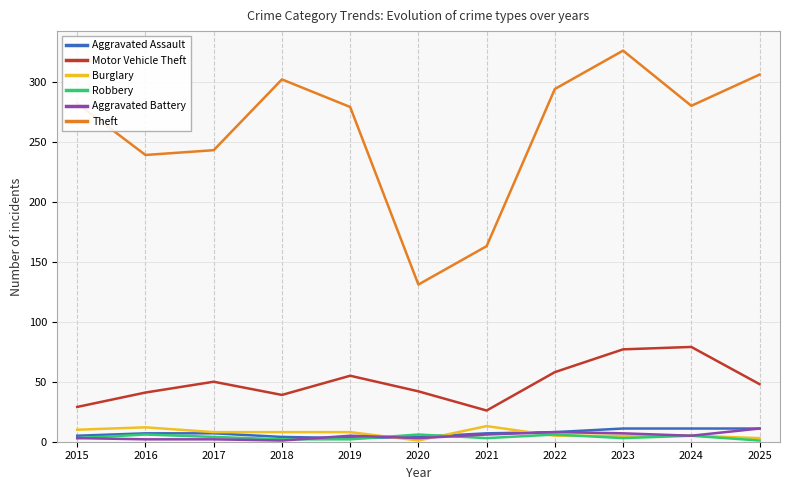

At which category does the chart reach its peak across all series?

2023